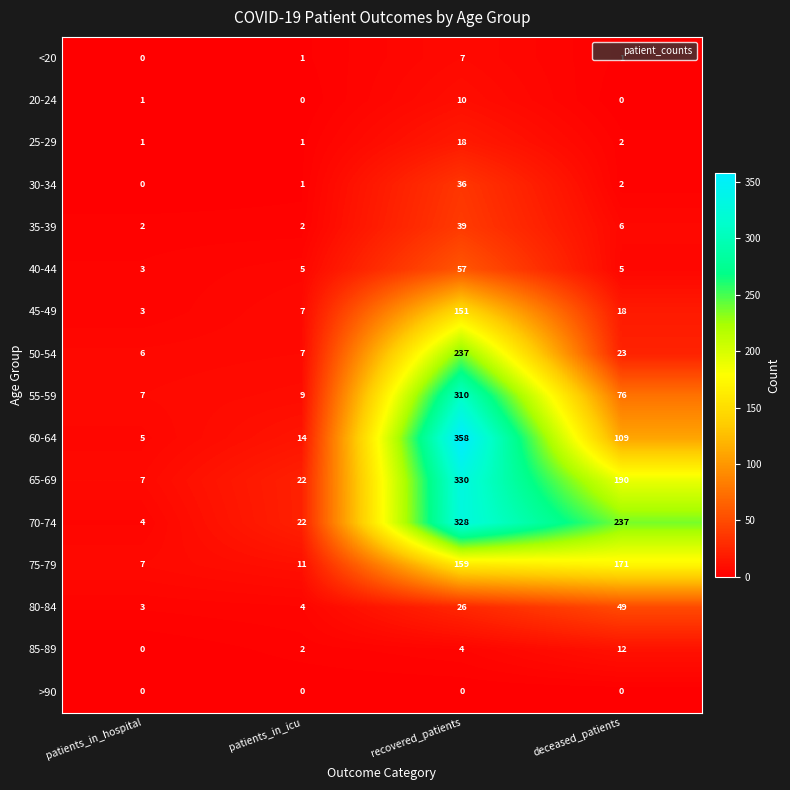

List the series in order of their peak value, lowest first.

>90, <20, 20-24, 85-89, 25-29, 30-34, 35-39, 80-84, 40-44, 45-49, 75-79, 50-54, 55-59, 70-74, 65-69, 60-64